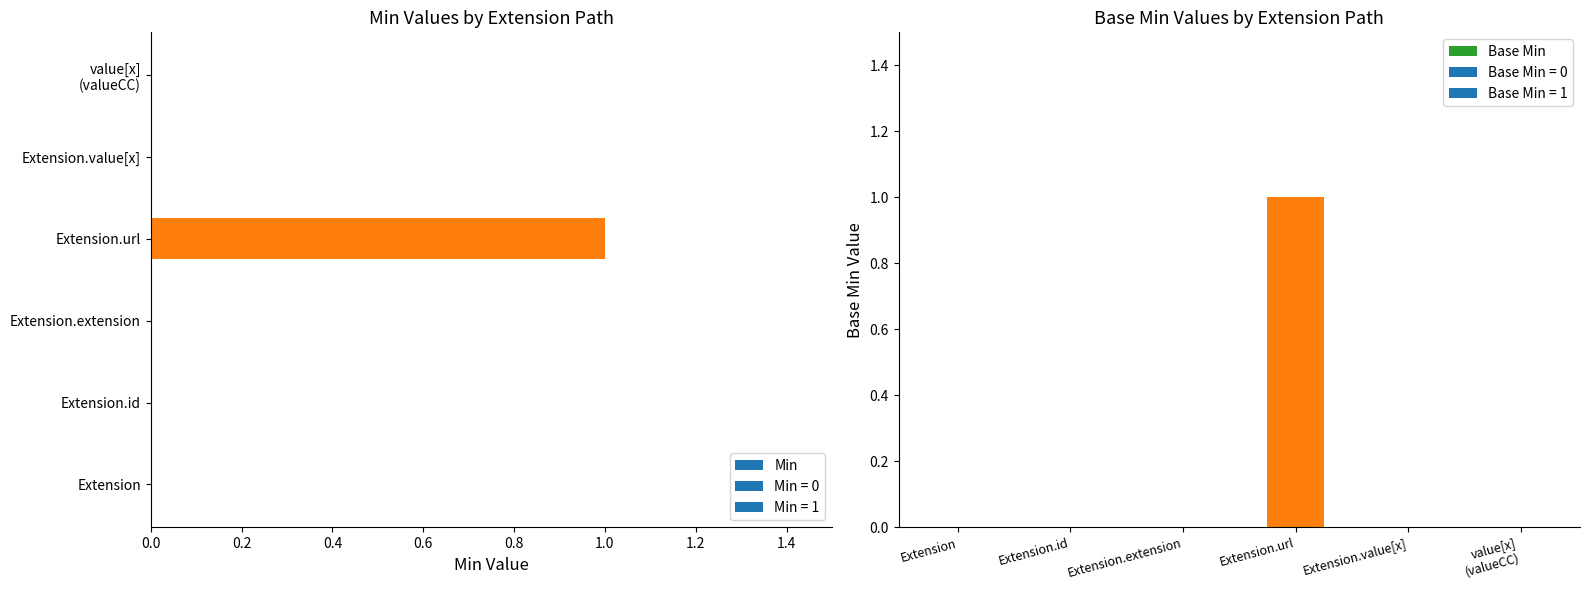

What is the difference between the maximum and minimum values in the Min series?

1